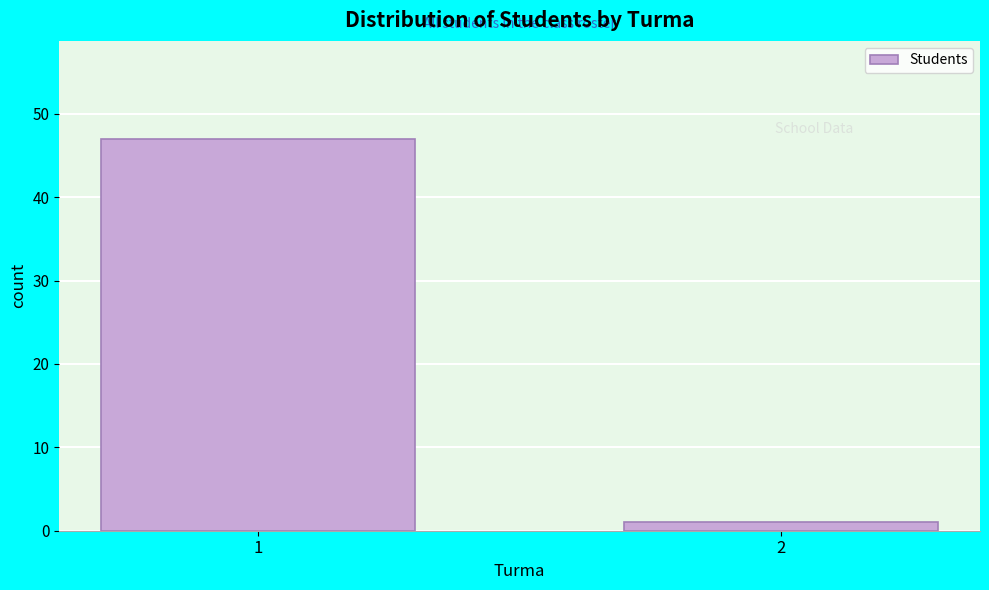

Reading left to right, list all the values displayed in this chart.

1=47	2=1